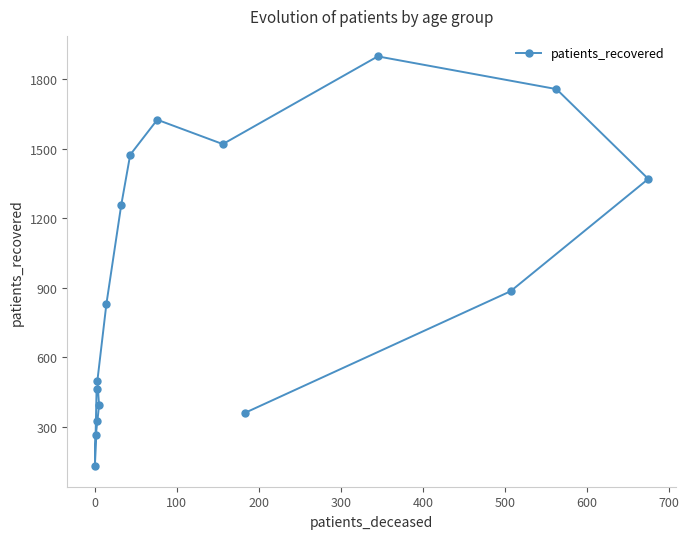

What is the label of the 4th point from the left?

200